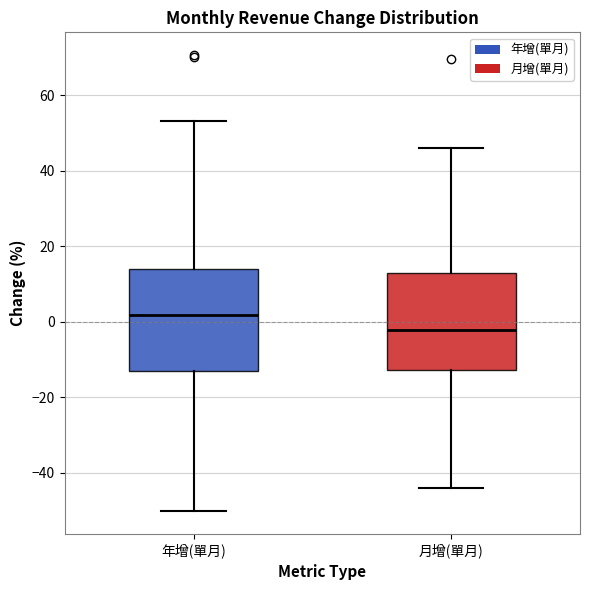

Reading left to right, read every box against the y-axis: the position of its median line, the range the box covers, and the ends of its whiskers. The values are not printed on the chart, so give them approximately, as read against the axis.

年增(單月): median 2, box -12 to 14, whiskers -50 to 54
月增(單月): median -2, box -12 to 14, whiskers -44 to 46